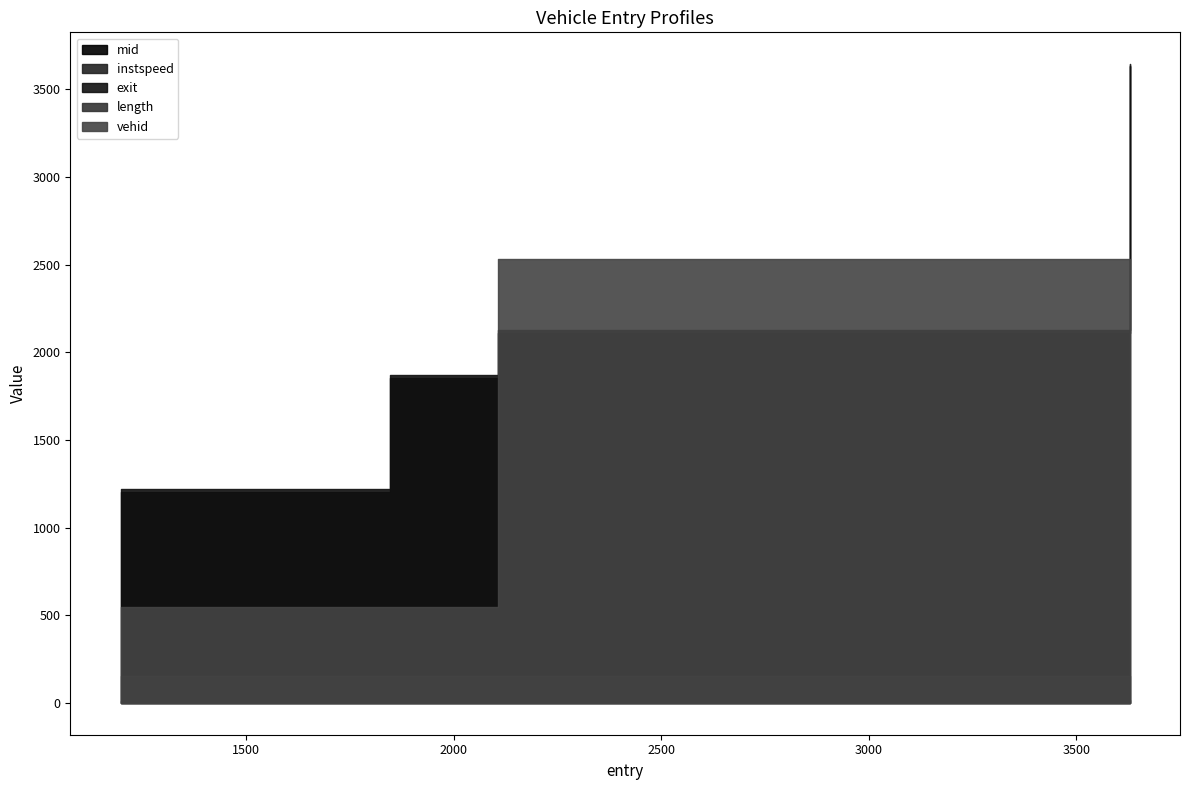

Rank the series at 1198.4122238000311 from lowest to highest value.

instspeed, length, vehid, mid, exit